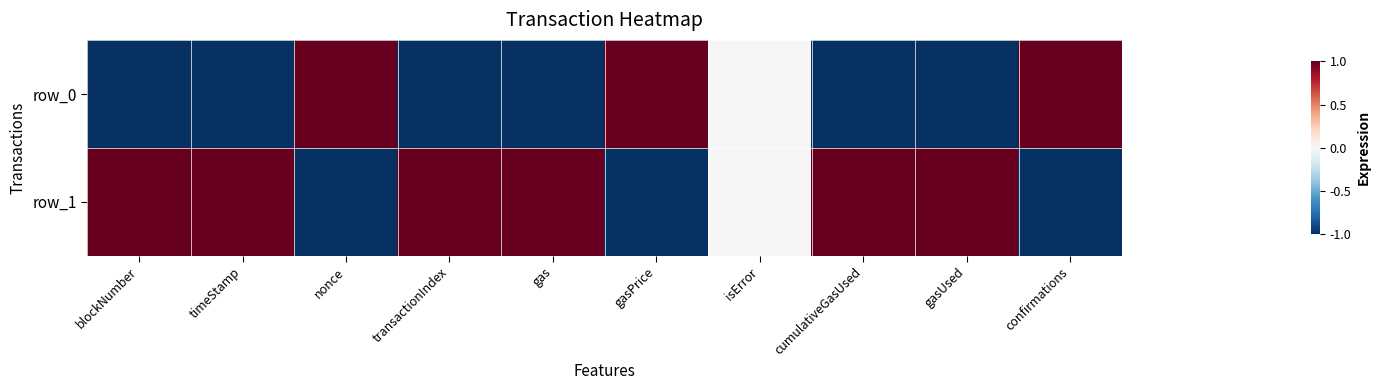

Rank the series by their maximum value, from highest to lowest.

row_0, row_1